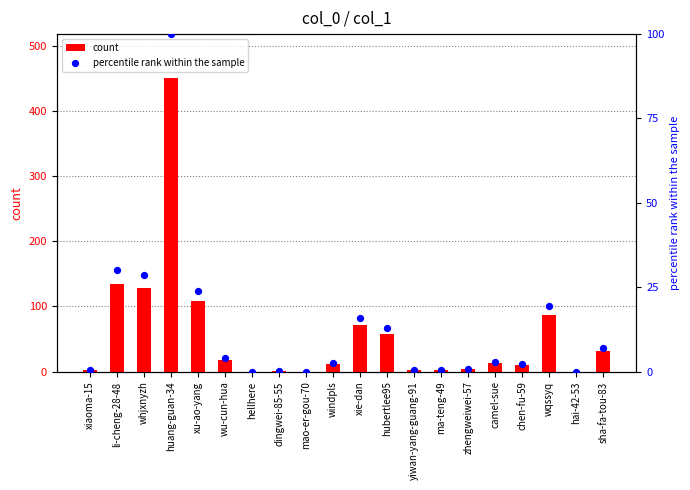

At which category is the sum across all series the highest?

huang-guan-34